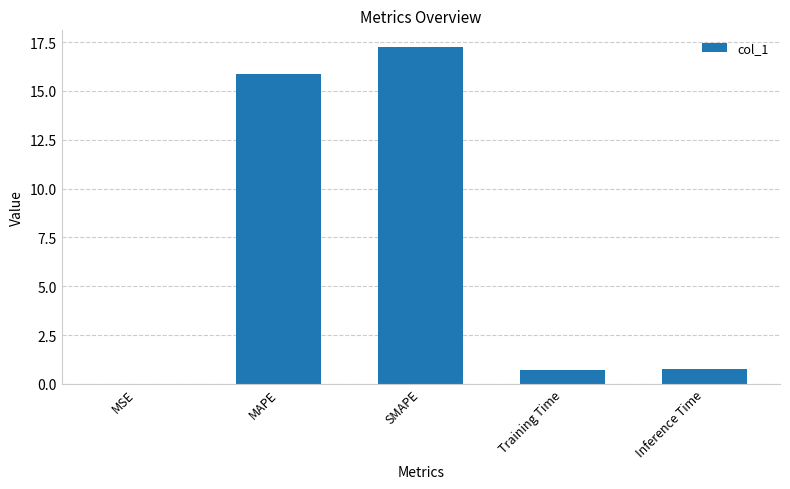

Which has a higher value, SMAPE or Training Time?

SMAPE